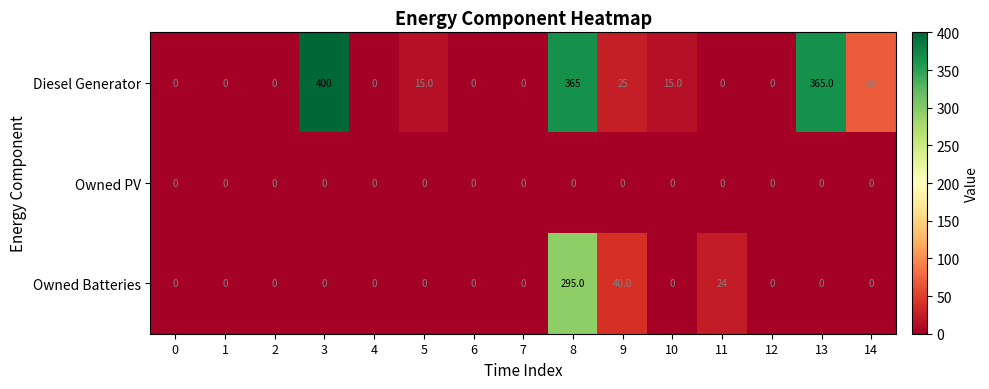

Rank the series by their average value, from highest to lowest.

Diesel Generator, Owned Batteries, Owned PV